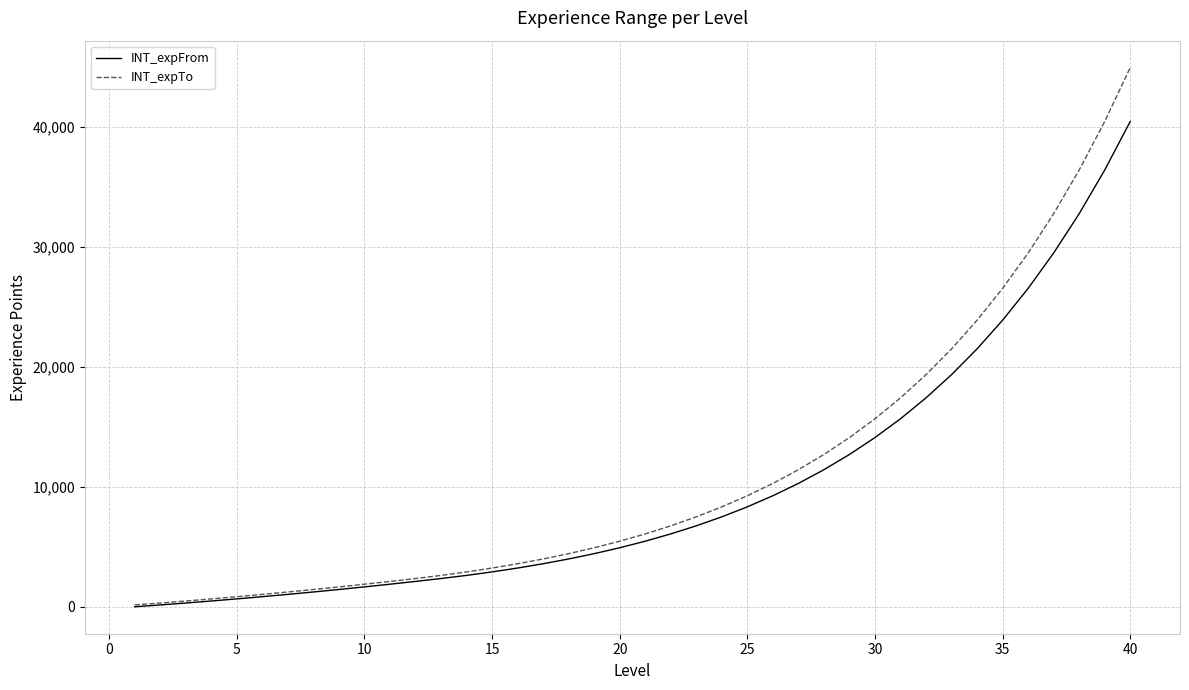

Which series has the largest range (max minus min)?

INT_expTo